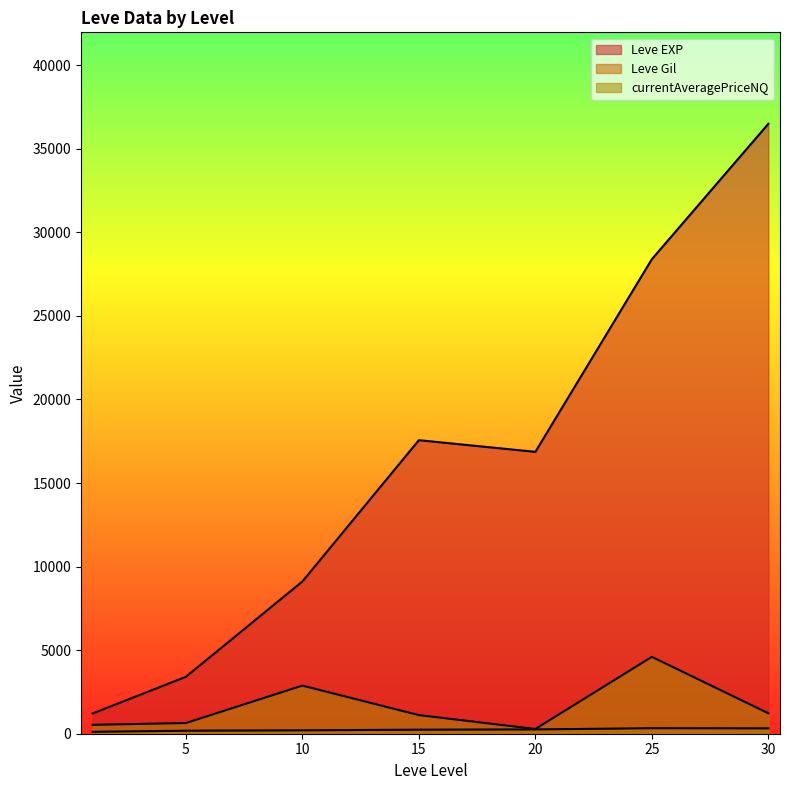

True or false: Leve EXP and Leve Gil intersect in this chart.

False